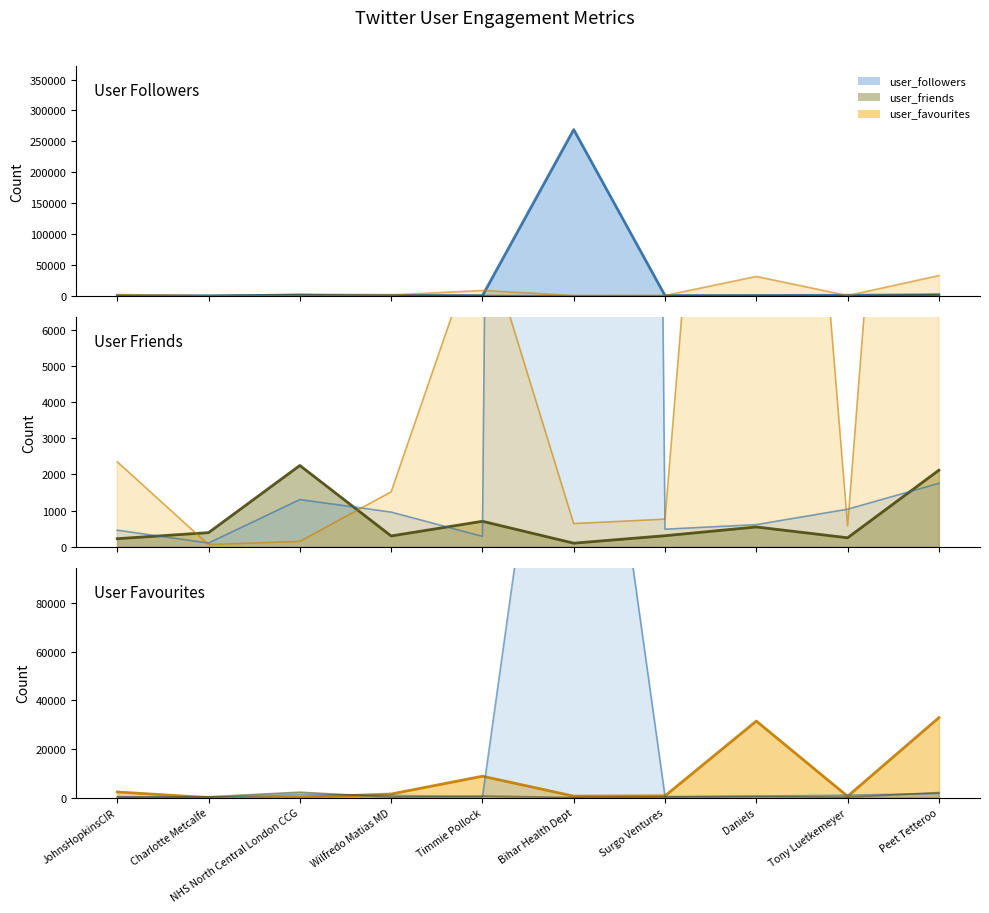

Rank the categories by user_friends (line) value from lowest to highest.

Bihar Health Dept, JohnsHopkinsCIR, Tony Luetkemeyer, Wilfredo Matias MD, Surgo Ventures, Charlotte Metcalfe, Daniels, Timmie Pollock, Peet Tetteroo, NHS North Central London CCG